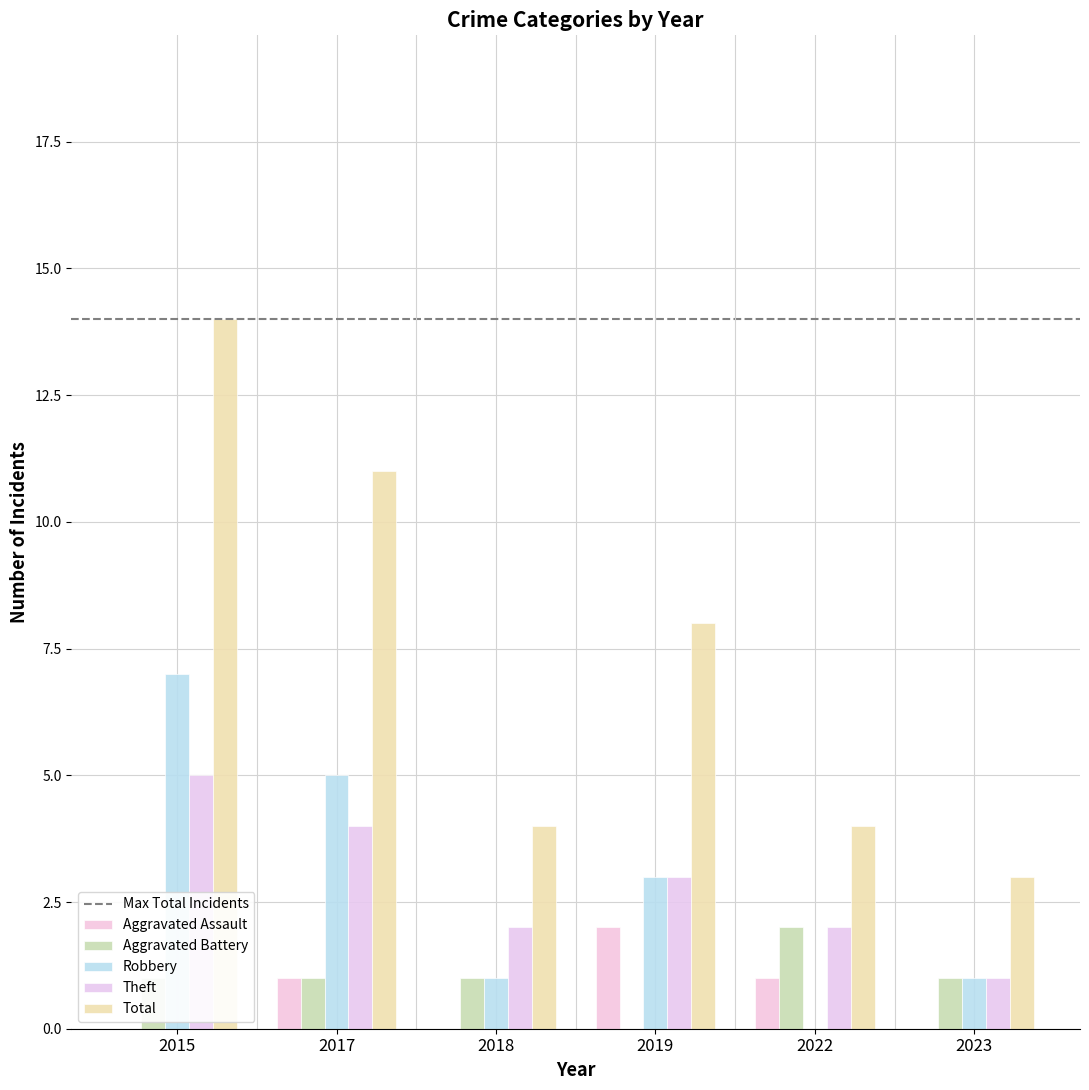

At 2018, list the series in order from smallest to largest.

Aggravated Assault, Aggravated Battery, Robbery, Theft, Total